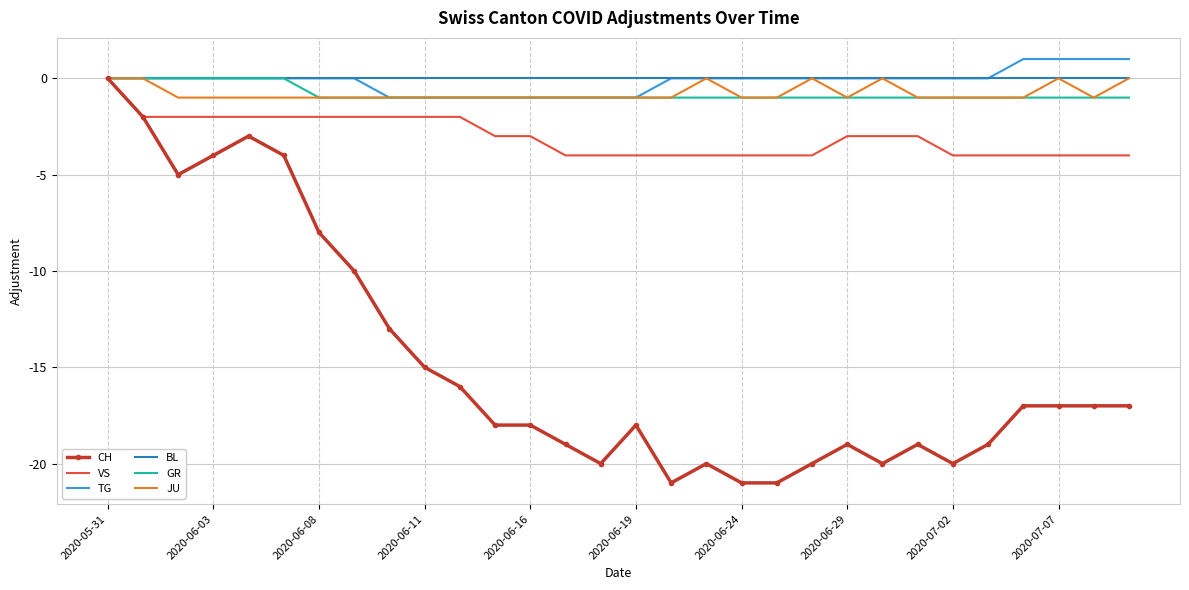

Which series has the largest range (max minus min)?

CH